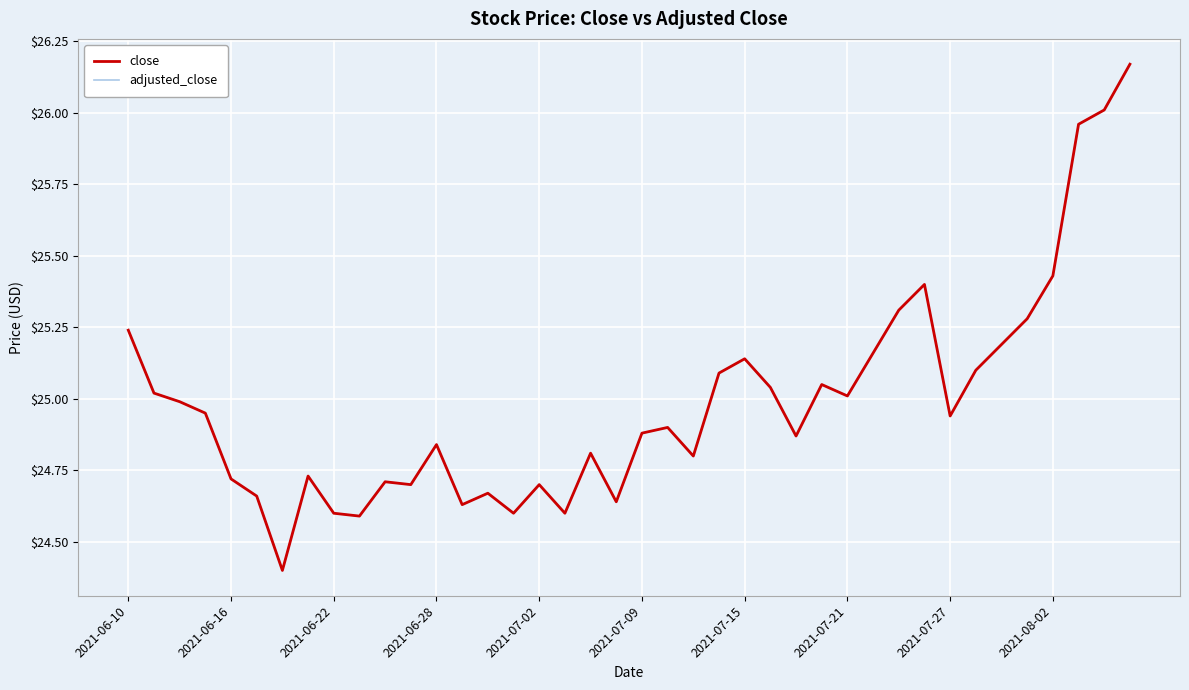

Is this an area chart (filled region under the line)?

No